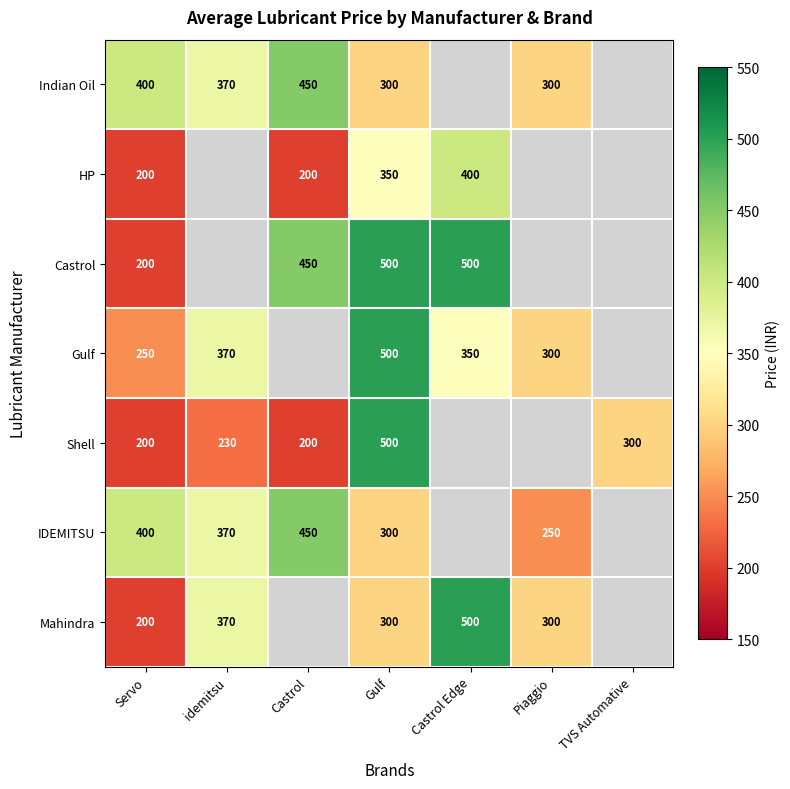

The value of Castrol at Servo is 200. True or false?

True